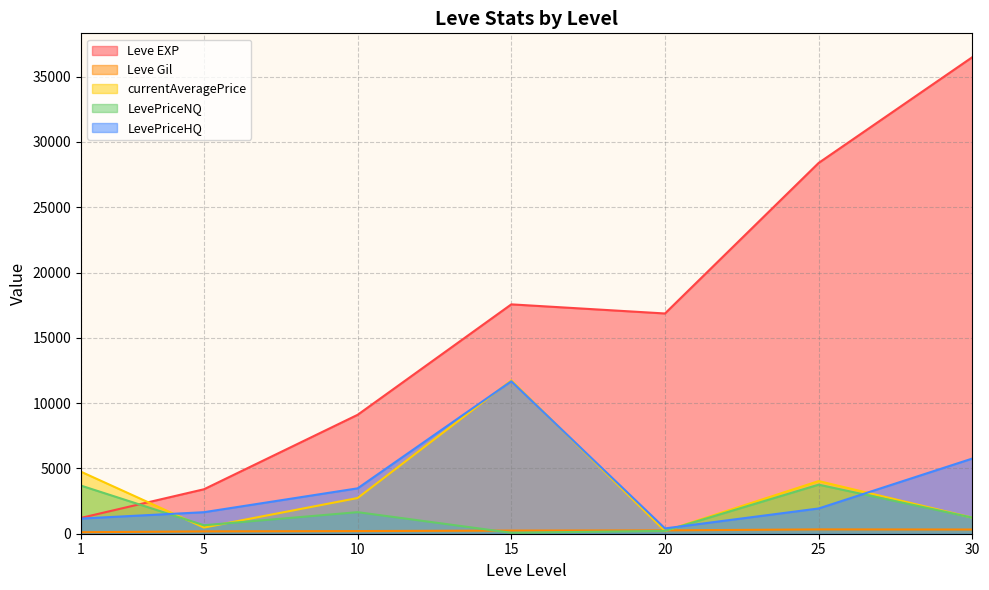

What are all the series names shown in the legend?

Leve EXP, Leve Gil, currentAveragePrice, LevePriceNQ, LevePriceHQ